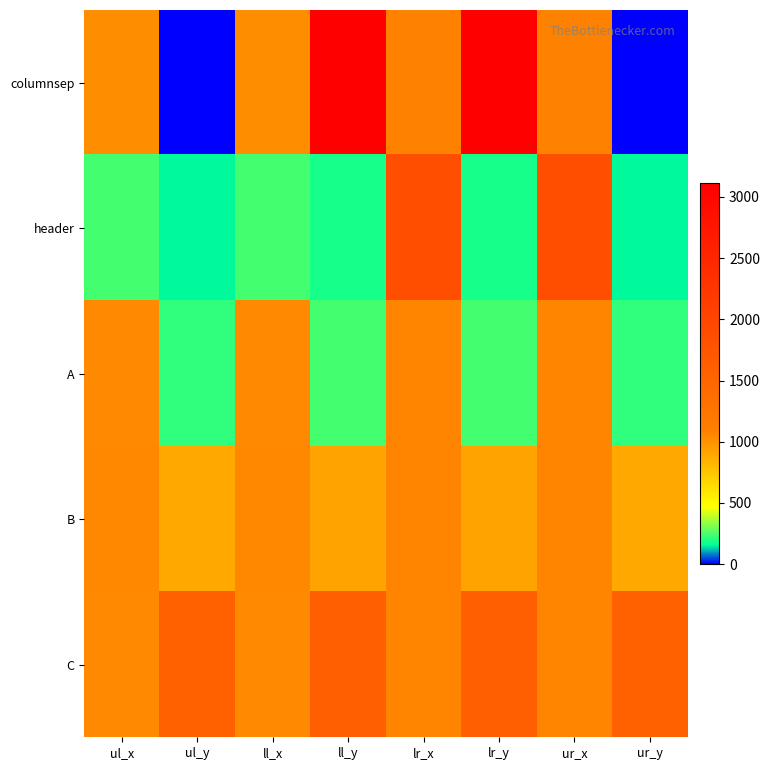

Reading right to left, transcribe all the data shown in this chart.

columnsep: ur_y=0	ur_x=1081	lr_y=3113	lr_x=1081	ll_y=3113	ll_x=1027	ul_y=0	ul_x=1027
header: ur_y=154	ur_x=1865	lr_y=188	lr_x=1865	ll_y=188	ll_x=241	ul_y=154	ul_x=241
A: ur_y=214	ur_x=1064	lr_y=240	lr_x=1064	ll_y=240	ll_x=1043	ul_y=214	ul_x=1043
B: ur_y=889	ur_x=1066	lr_y=915	lr_x=1066	ll_y=915	ll_x=1046	ul_y=889	ul_x=1046
C: ur_y=1560	ur_x=1065	lr_y=1587	lr_x=1065	ll_y=1587	ll_x=1044	ul_y=1560	ul_x=1044